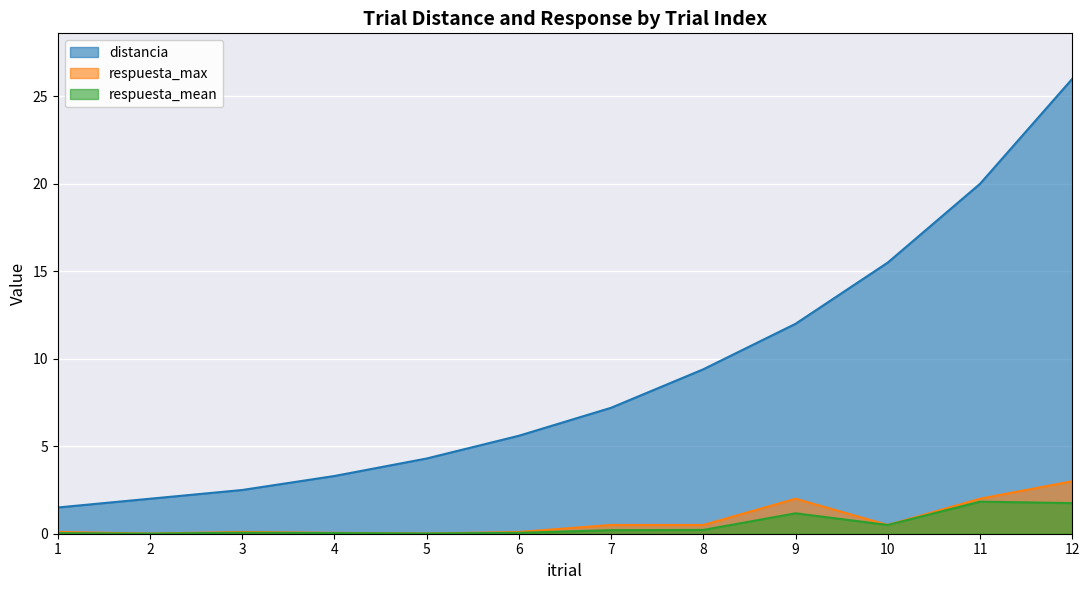

True or false: respuesta_mean has more than 2 interior local peaks.

True